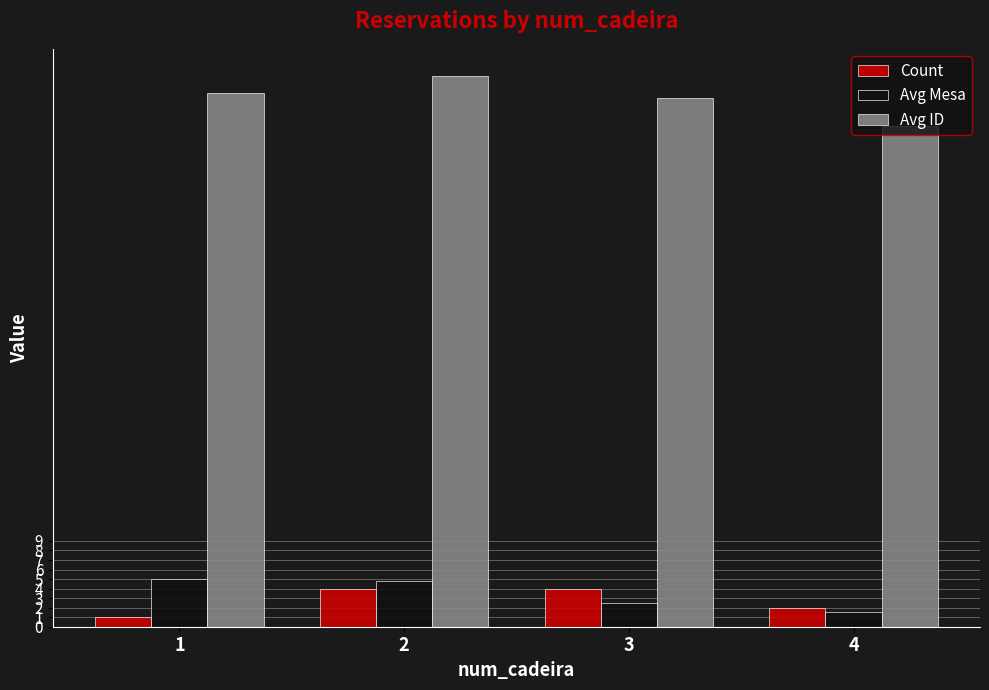

At which category is the sum across all series the highest?

2